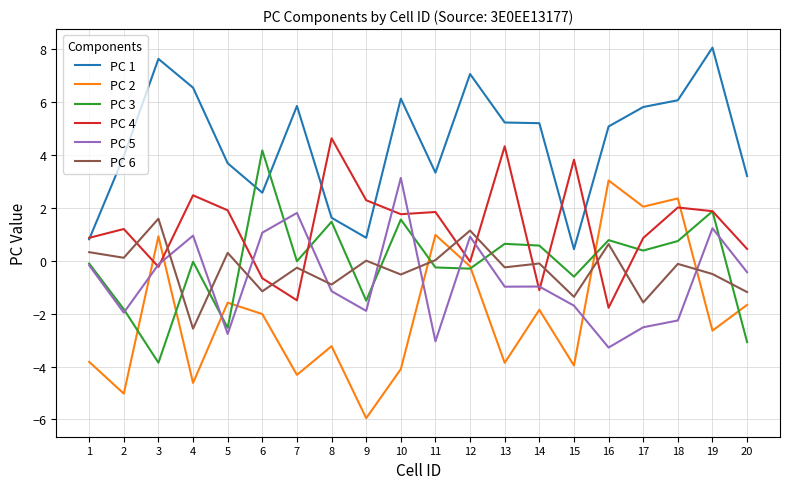

True or false: PC 1 has a value of 2.6 at 12.

False